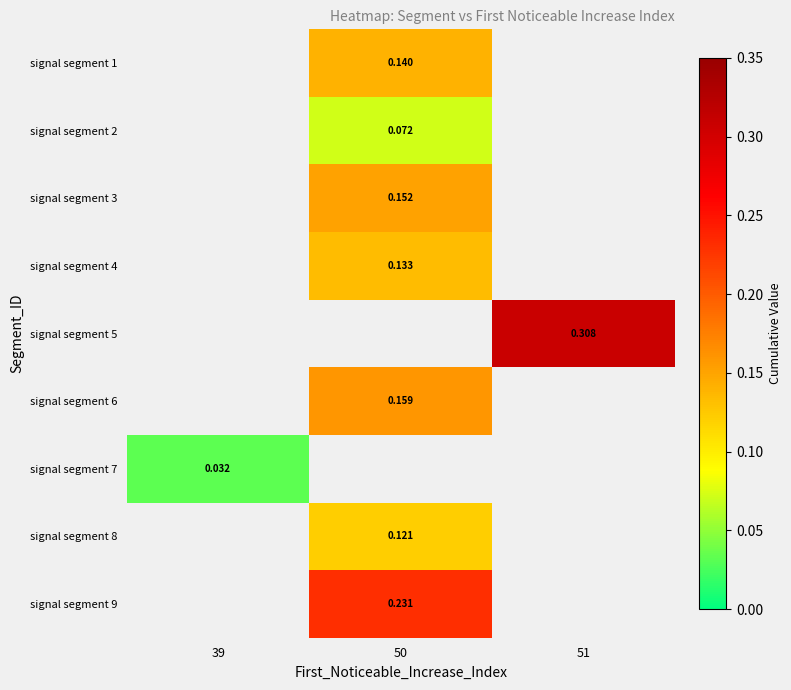

What is the greatest value displayed?

0.3